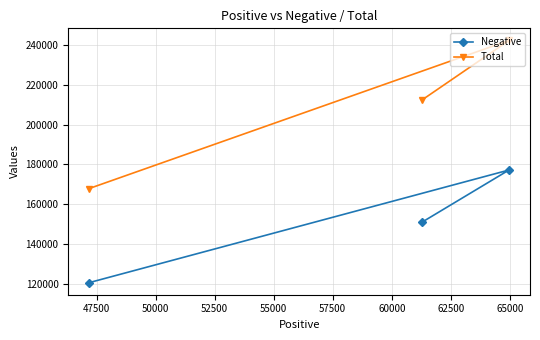

At how many categories does at least one series exceed 126848?

3